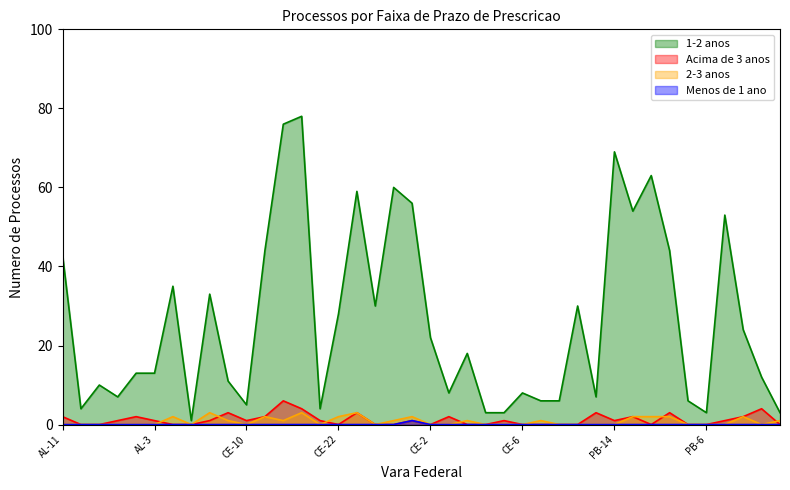

List the labels in order of Processos com menos de 1 ano para prescricao value, largest first.

CE-27, AL-11, AL-12, AL-13, AL-1, AL-2, AL-3, AL-4, AL-5, AL-7, AL-8, CE-10, CE-15, CE-16, CE-18, CE-1, CE-22, CE-23, CE-24, CE-25, CE-2, CE-34, CE-3, CE-4, CE-5, CE-6, CE-7, CE-8, PB-11, PB-12, PB-14, PB-1, PB-2, PB-3, PB-4, PB-6, PB-8, PE-10, PE-12, PE-16